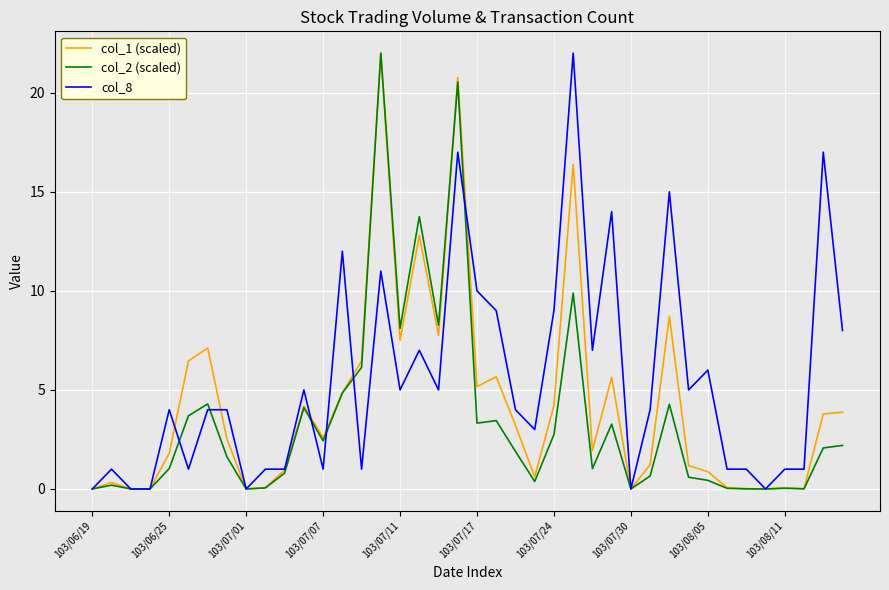

What is the difference between the maximum and second lowest values in the col_1 (scaled) series?

22.0